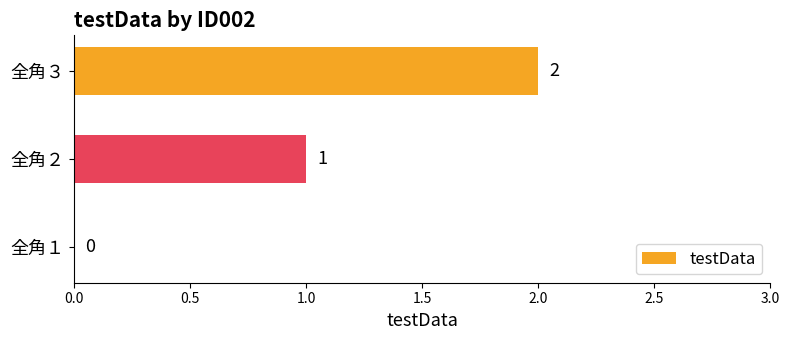

At which label is the value closest to 1?

全角２